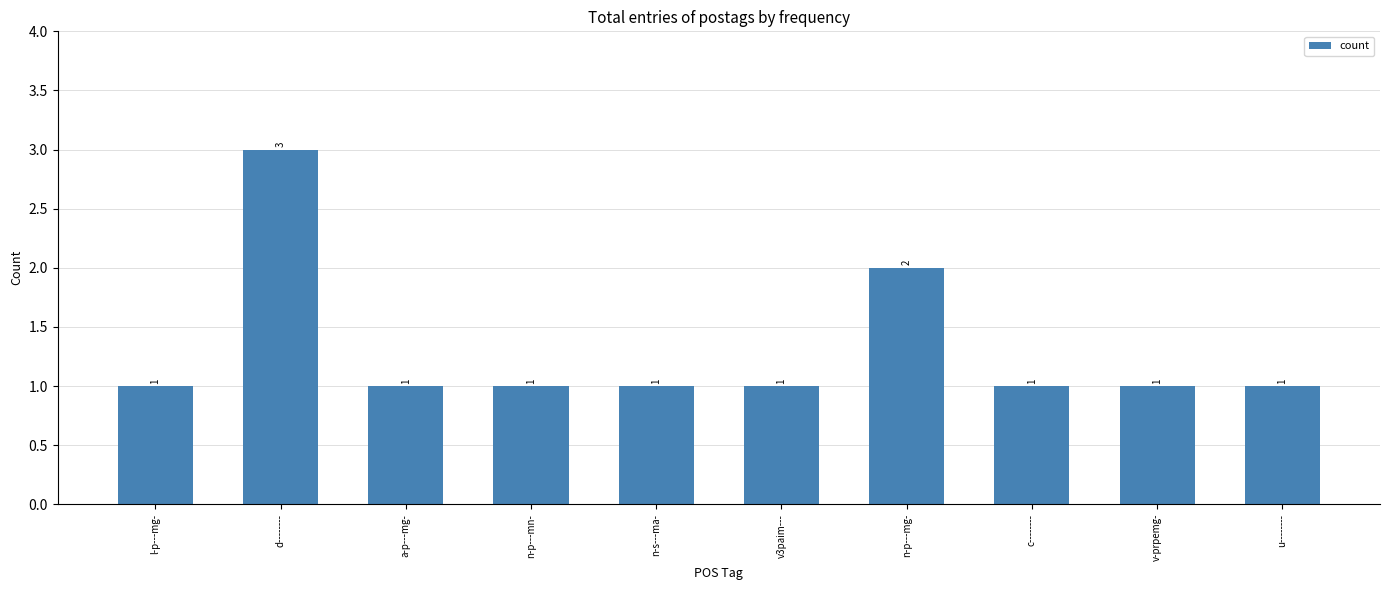

What is the sum of the values at v3paim--- and c--------?

2